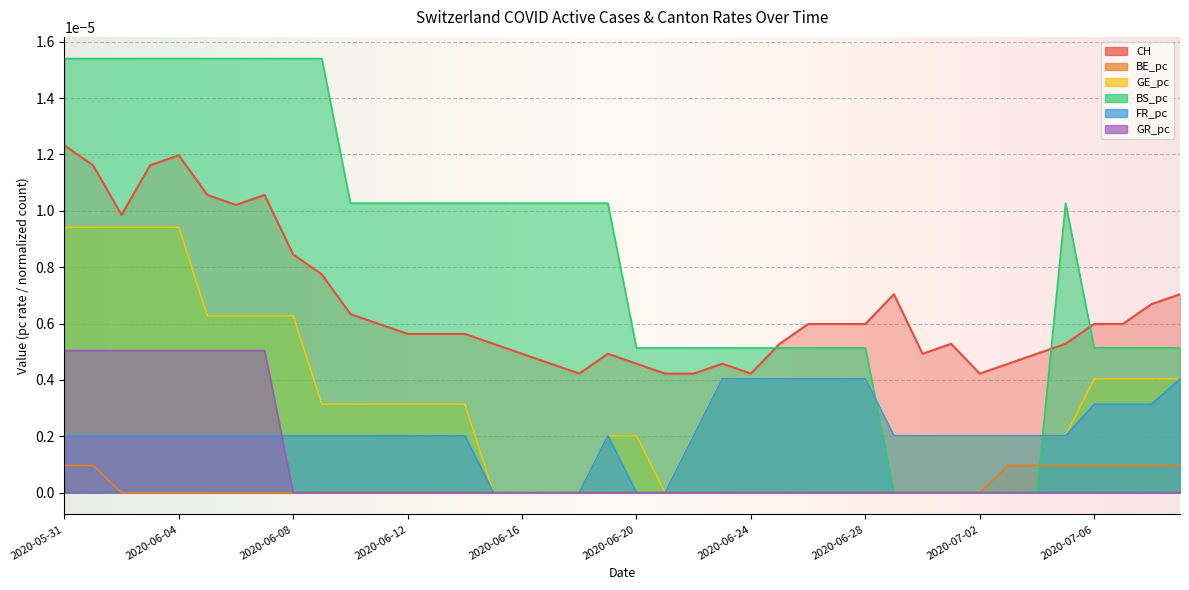

True or false: BE_pc and FR_pc intersect in this chart.

False